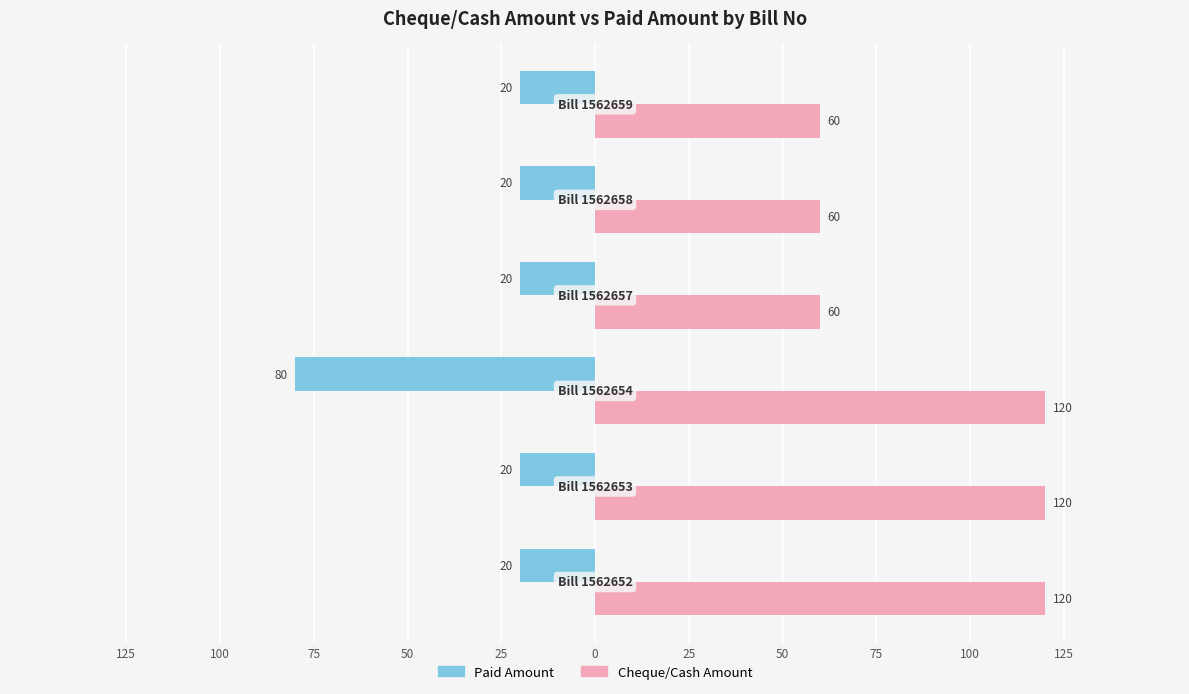

What are all the series names shown in the legend?

Paid Amount, Cheque/Cash Amount